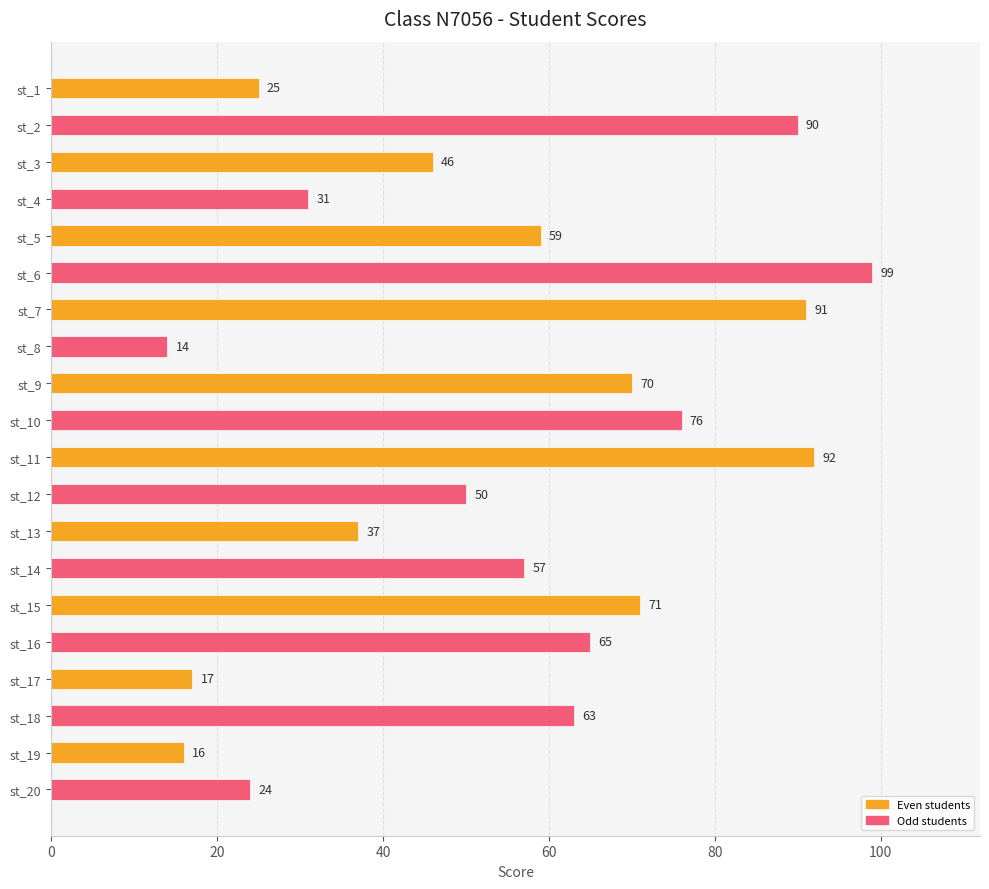

Are the bars grouped side by side (vs. stacked)?

No